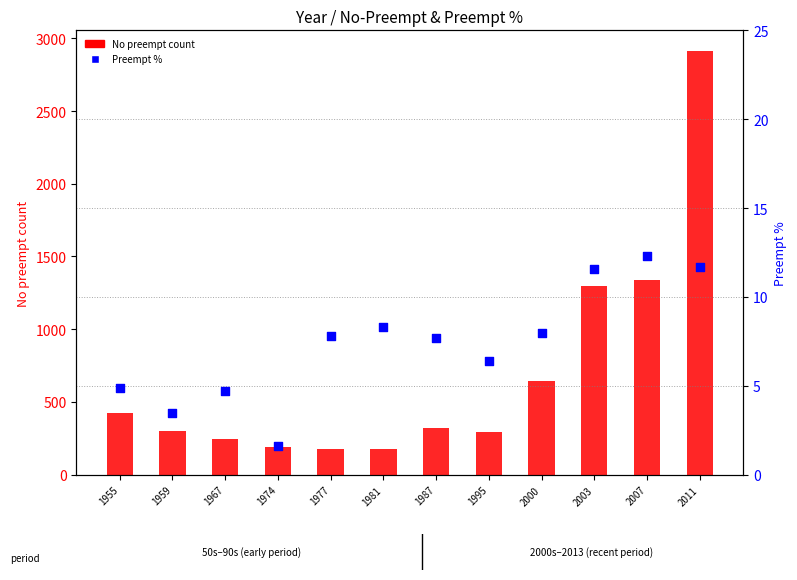

What is the total value across all series at 2007?

1350.3